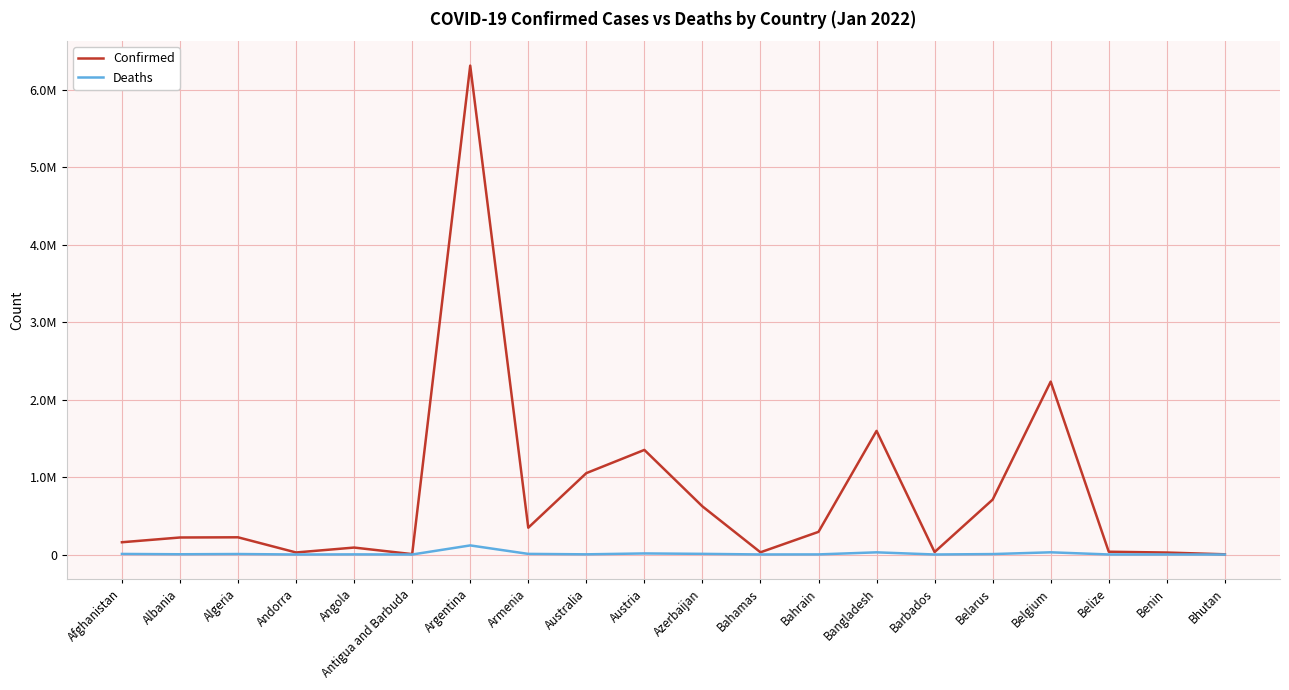

True or false: Confirmed and Deaths intersect in this chart.

False